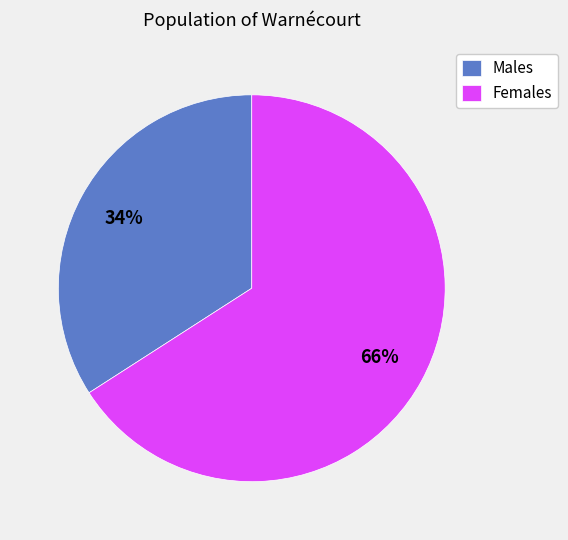

True or false: Males accounts for 40% of the total.

False